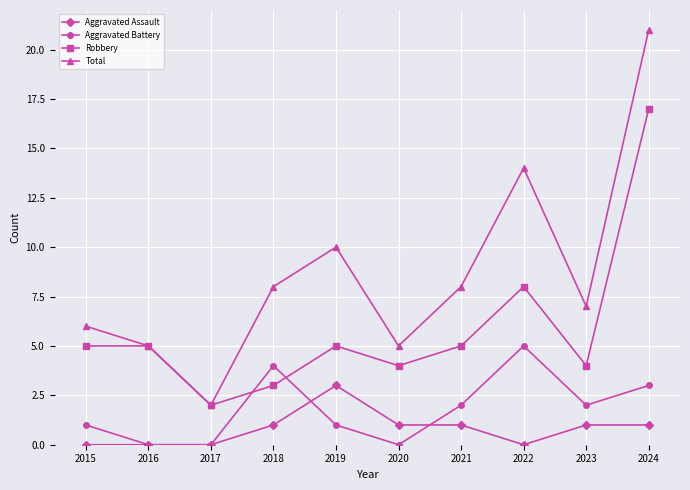

Does the chart display data point markers on the line(s)?

Yes